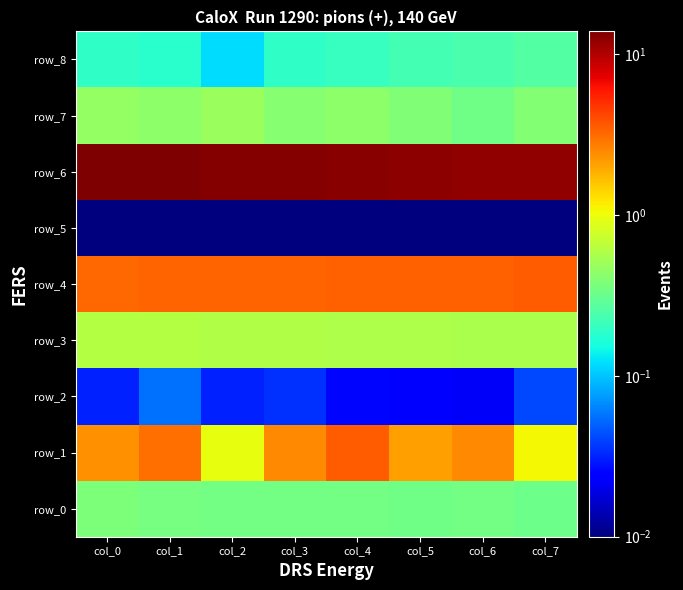

Is the value of row_0 at col_3 greater than the value of row_5 at col_5?

Yes